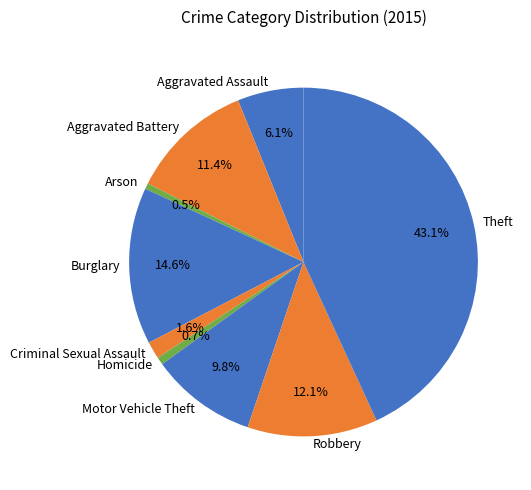

Count the number of slices in the pie.

9